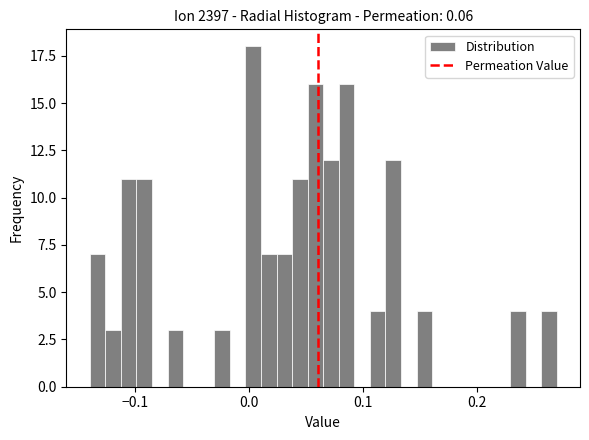

Around what value on the x-axis is the tallest bar? Give the approximate position of its centre, as read against the axis.

0.00